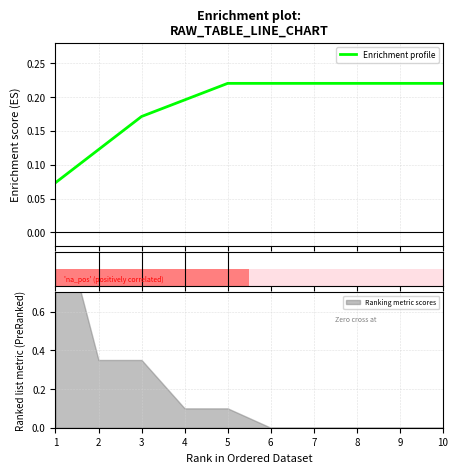

What is the approximate value at 8?

0.2